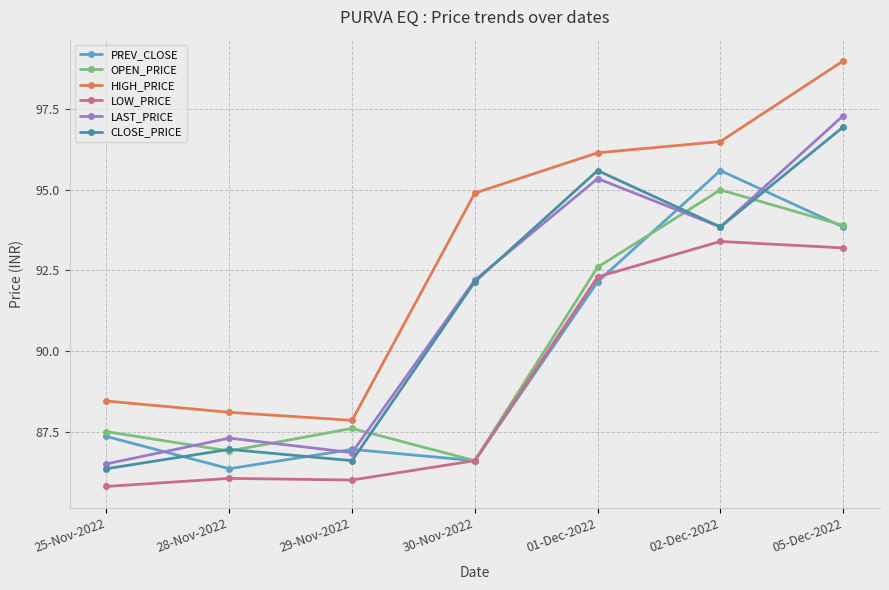

Does the chart display data point markers on the line(s)?

Yes